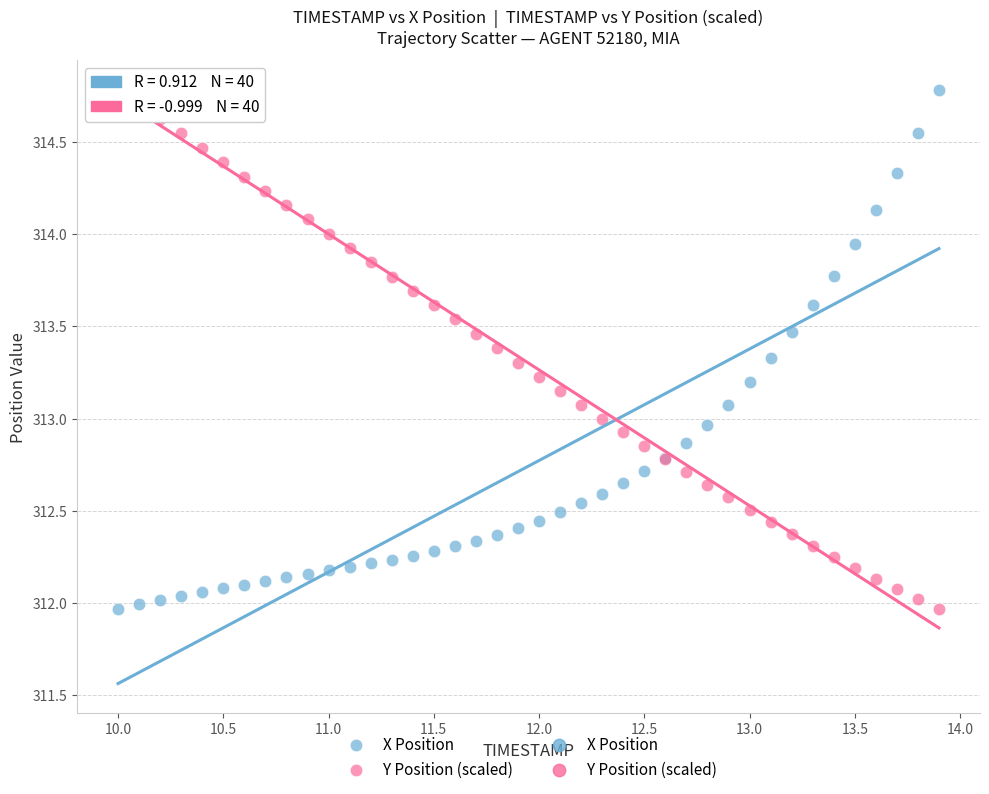

What is the X range (max minus min) for the scatter plot?

3.9